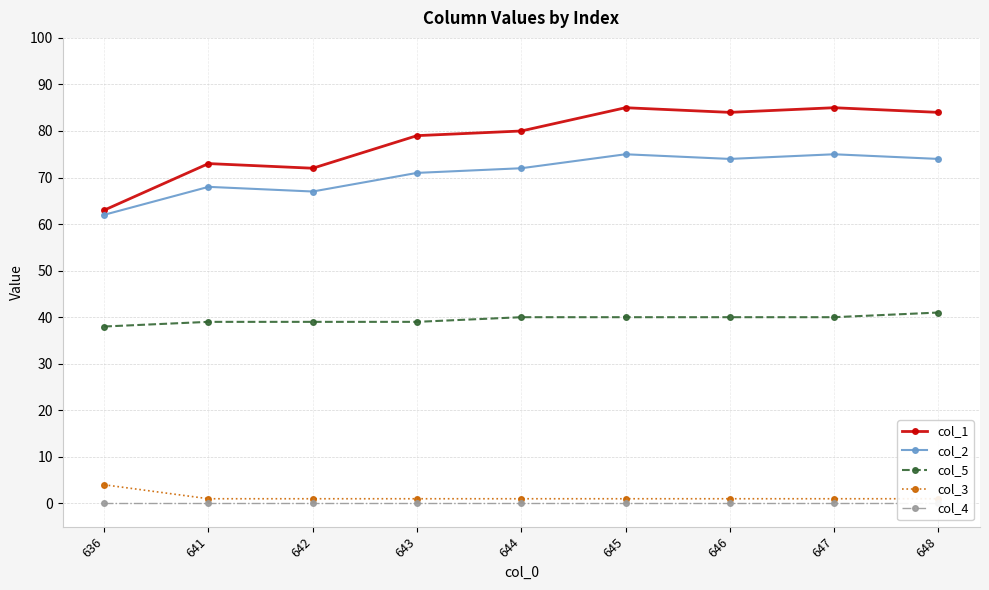

True or false: col_3 has a value of 1 at 648.

True